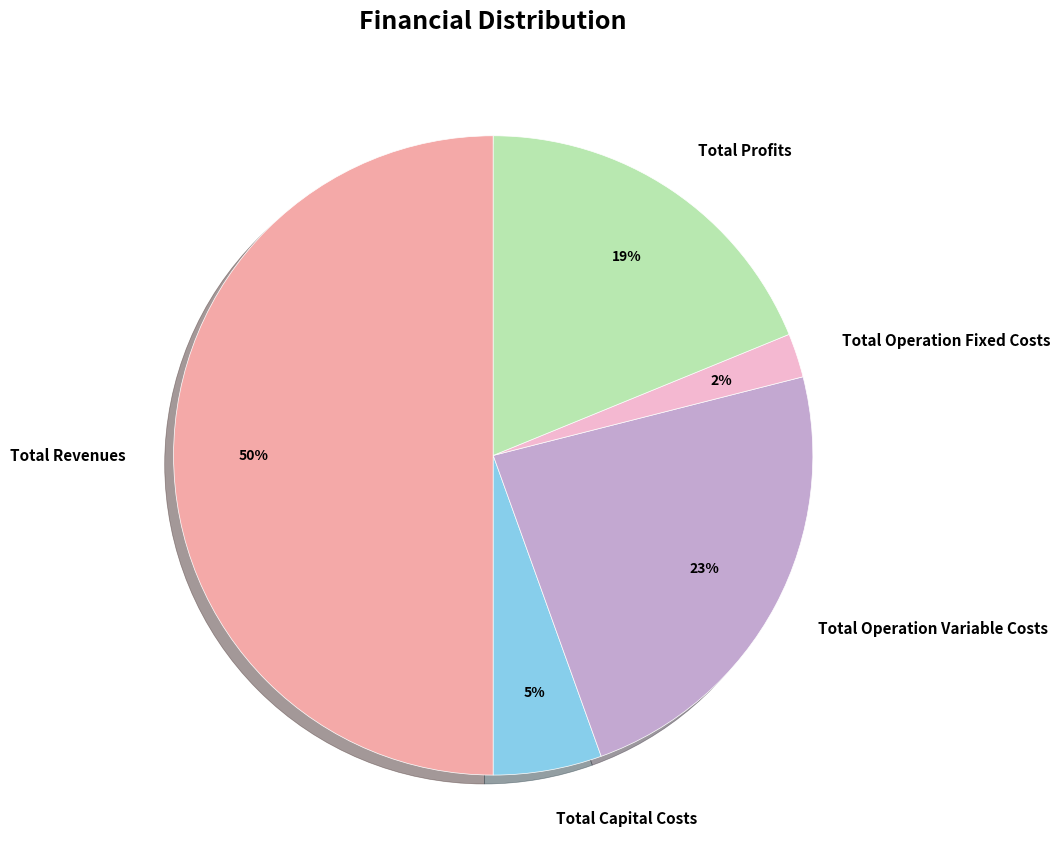

To the nearest percent, what portion does Total Operation Variable Costs represent?

23%